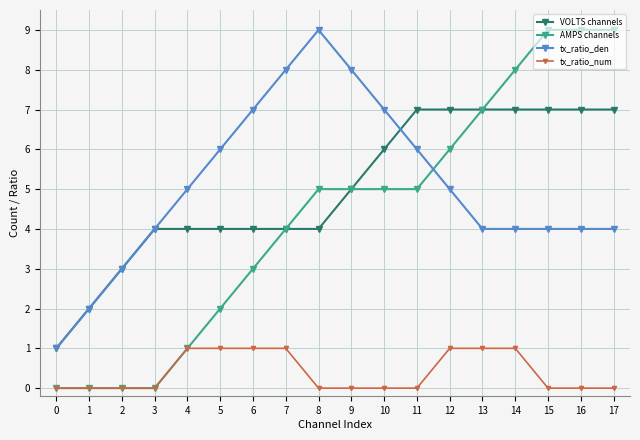

Is the value of AMPS channels at 15 greater than the value of tx_ratio_den at 14?

Yes